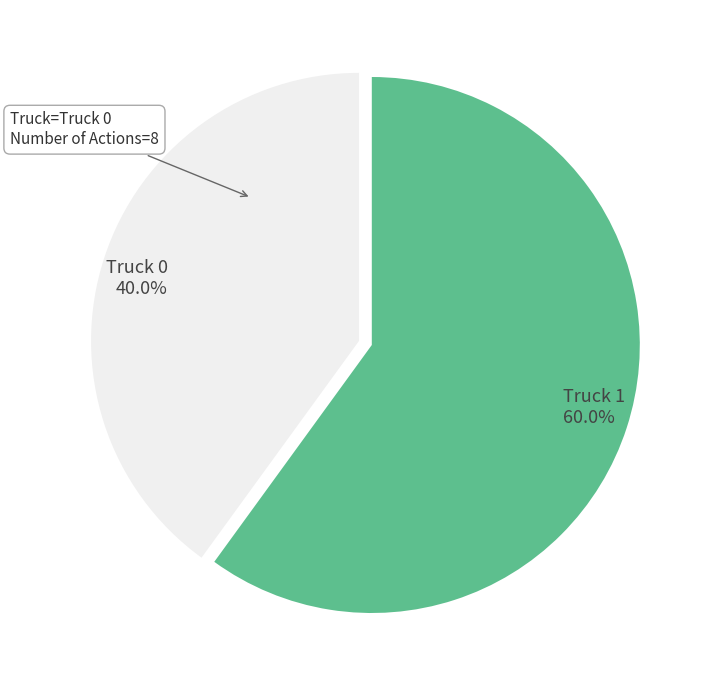

Approximately how many times larger is the value at Truck 0 compared to Truck 1?

0.7